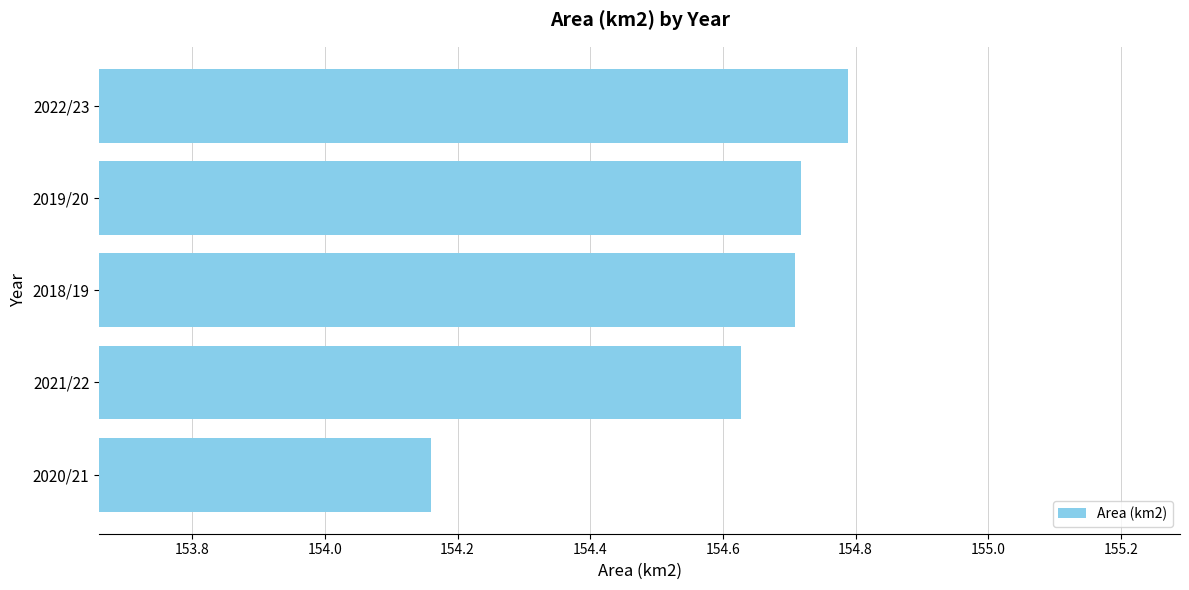

Is it true that the value at 2020/21 is 204.4?

False